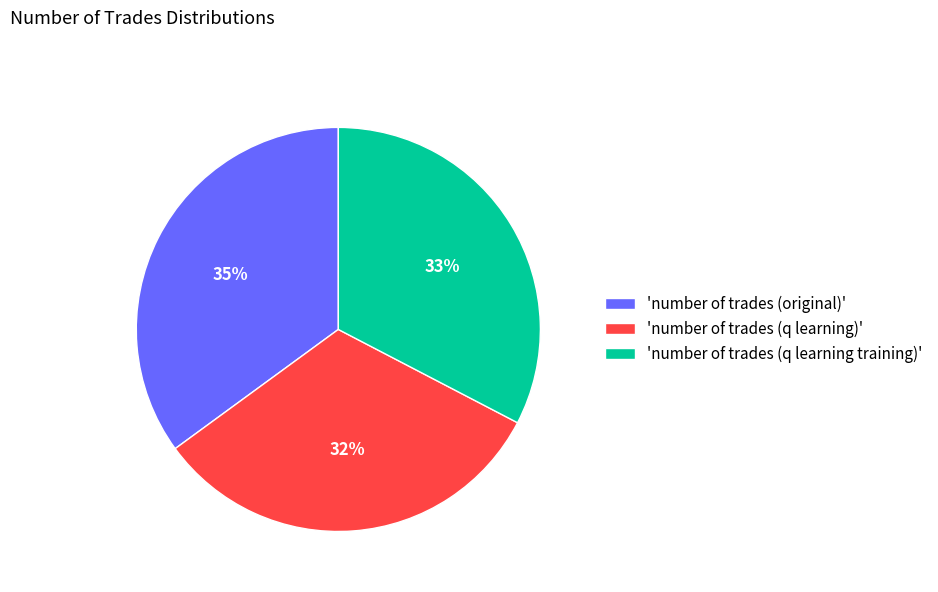

What percentage is the 'number of trades (q learning training)' slice, to the nearest percent?

33%